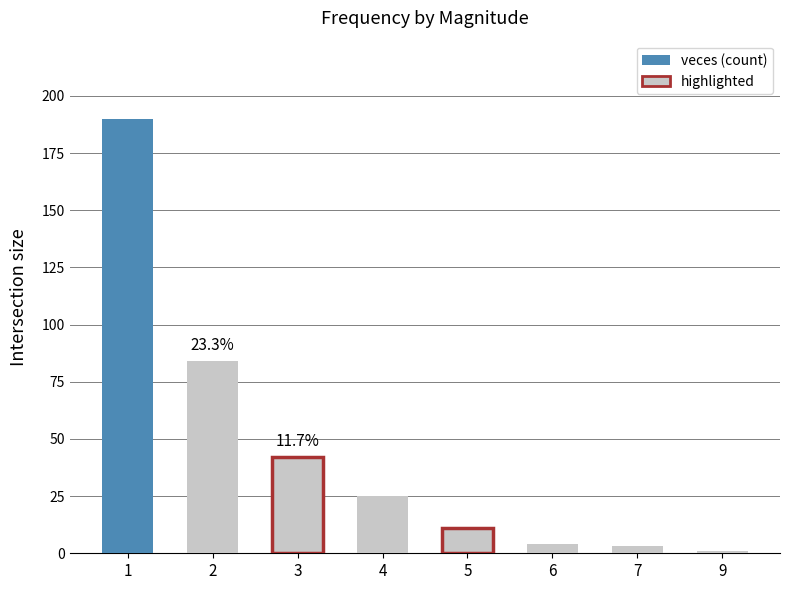

What is the change in value from 6 to 7?

-1